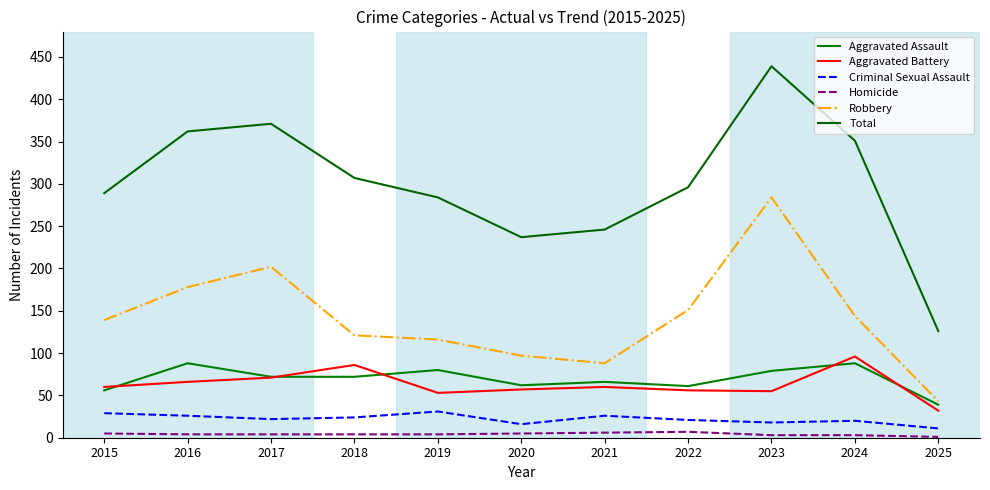

At how many categories does at least one series exceed 245?

9